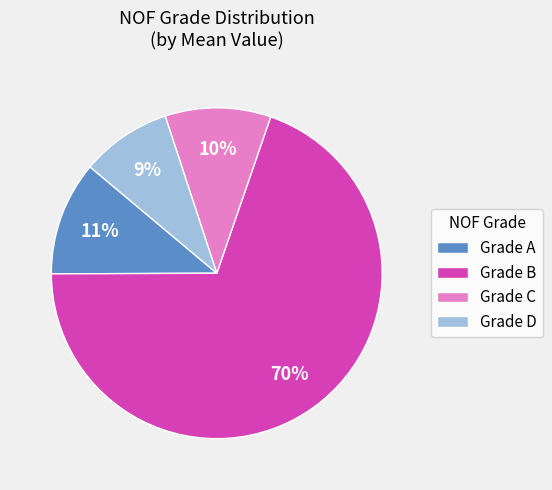

Is there a majority slice in this chart?

Yes